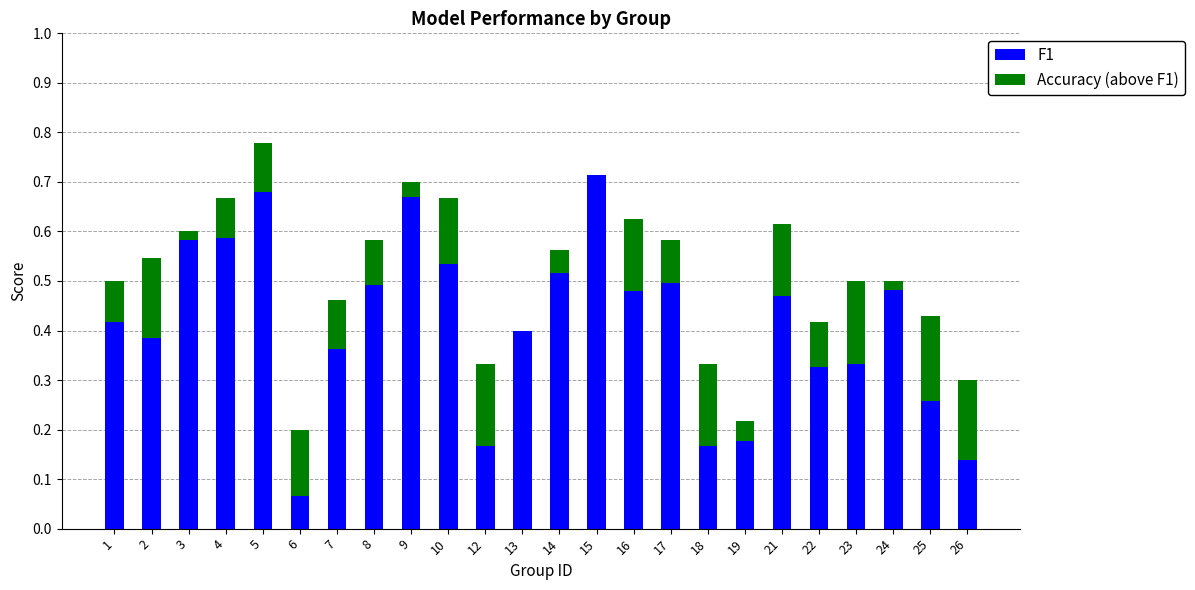

What is the sum of the F1 values at 24 and 2?

0.9